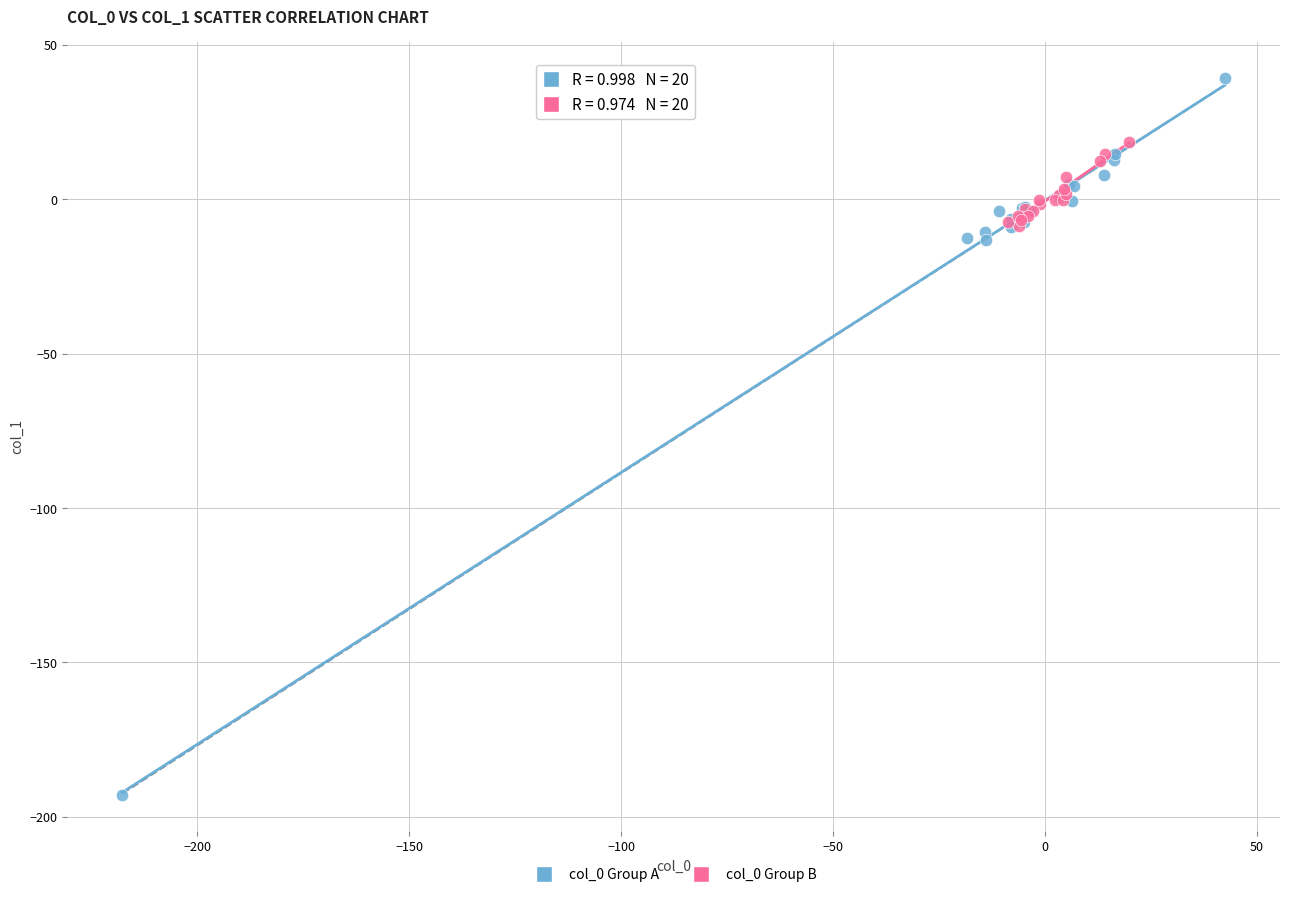

Which series contains the highest Y value?

col_0 Group A